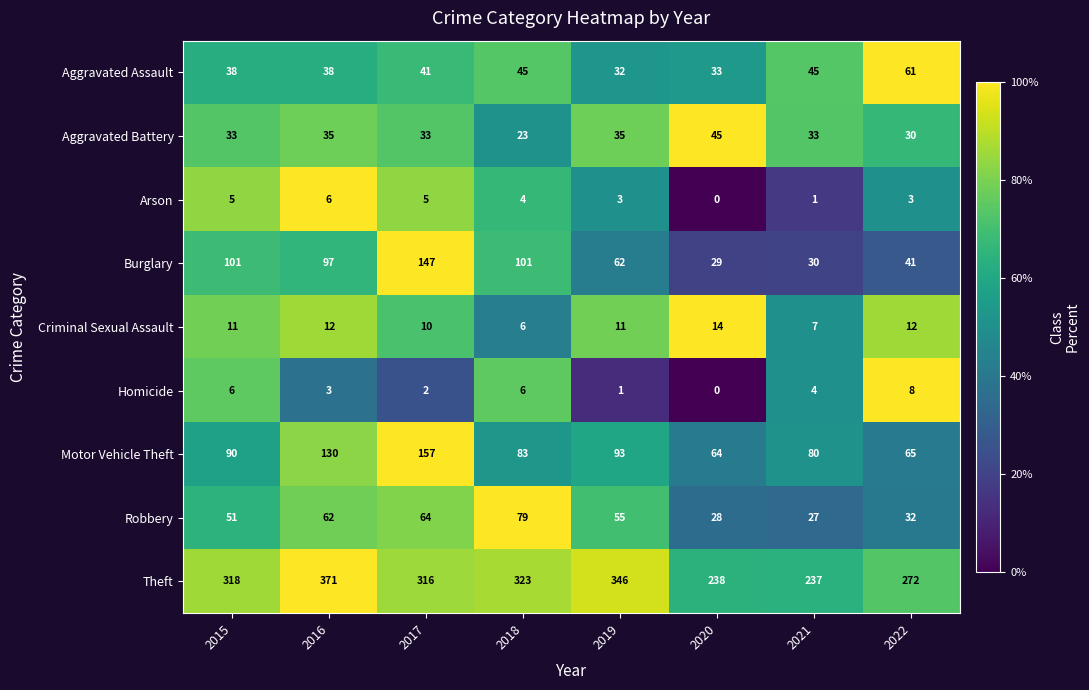

What is the difference between the Robbery values at 2015 and 2020?

23